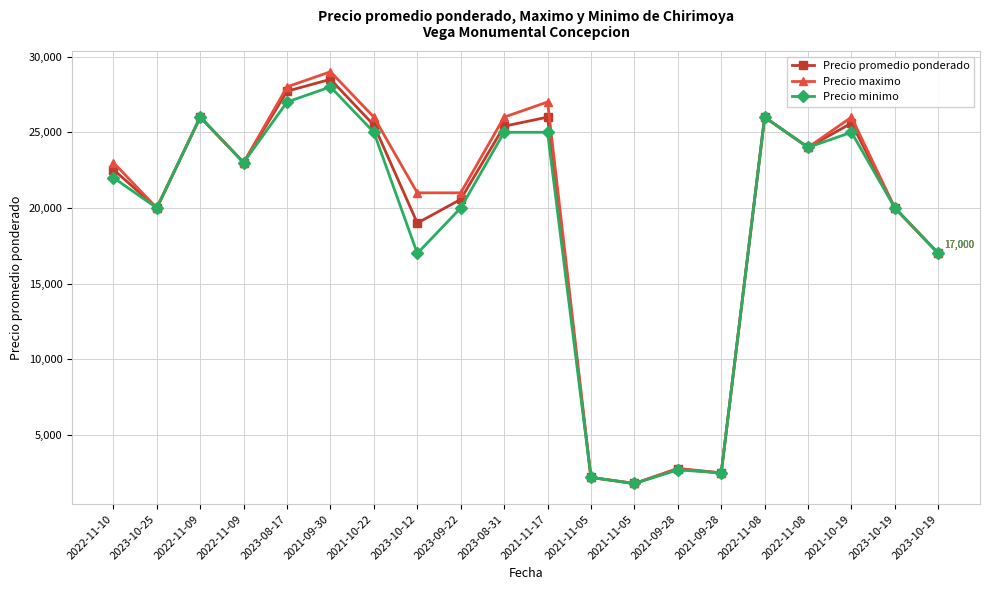

What are all the series names shown in the legend?

Precio promedio ponderado, Precio maximo, Precio minimo